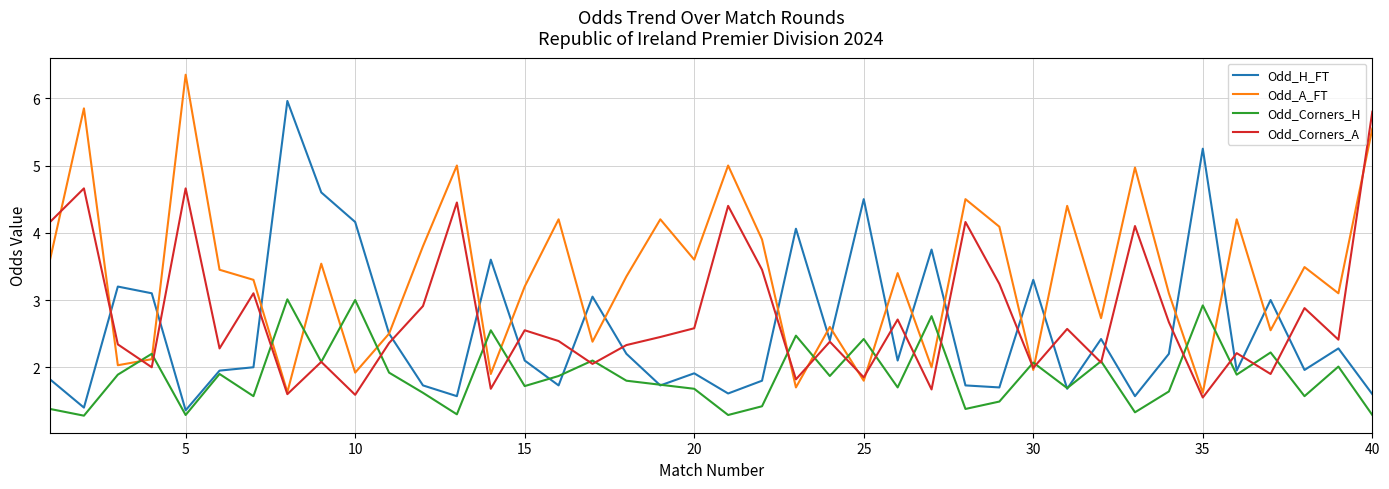

True or false: Odd_H_FT has more than 0 points higher than both neighbors.

True